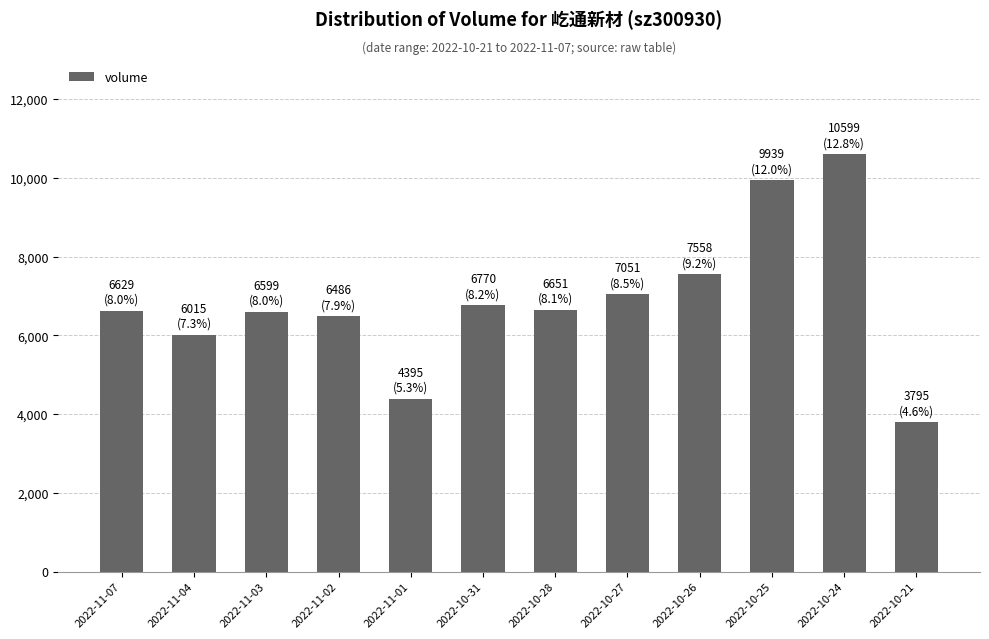

Approximately how many times larger is the value at 2022-10-24 compared to 2022-10-28?

1.6